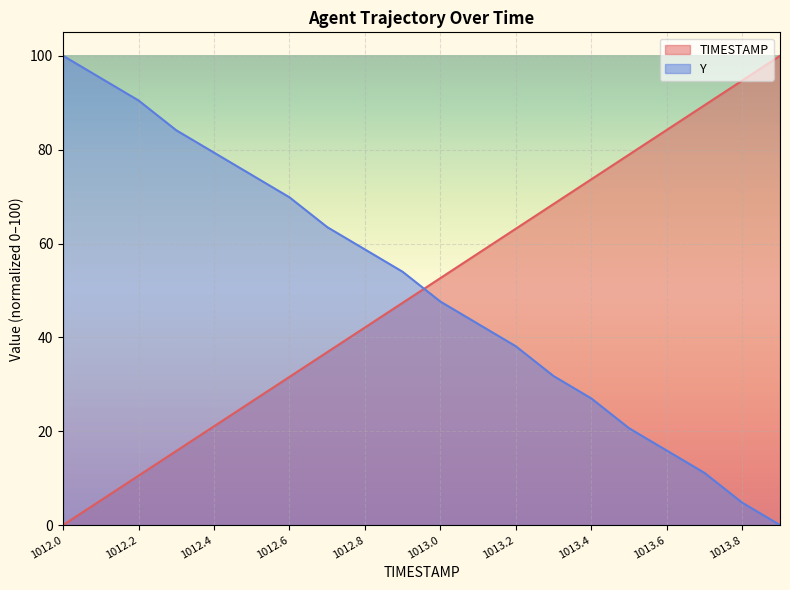

Reading left to right, list all the values displayed in this chart.

TIMESTAMP: 1012.0=0.0	1012.1=5.3	1012.2=10.5	1012.3=15.8	1012.4=21.1	1012.5=26.3	1012.6=31.6	1012.7=36.8	1012.8=42.1	1012.9=47.4	1013.0=52.6	1013.1=57.9	1013.2=63.2	1013.3=68.4	1013.4=73.7	1013.5=78.9	1013.6=84.2	1013.7=89.5	1013.8=94.7	1013.9=100.0
Y: 1012.0=100.0	1012.1=95.2	1012.2=90.5	1012.3=84.1	1012.4=79.4	1012.5=74.6	1012.6=69.8	1012.7=63.5	1012.8=58.7	1012.9=54.0	1013.0=47.6	1013.1=42.9	1013.2=38.1	1013.3=31.7	1013.4=27.0	1013.5=20.6	1013.6=15.9	1013.7=11.1	1013.8=4.8	1013.9=0.0